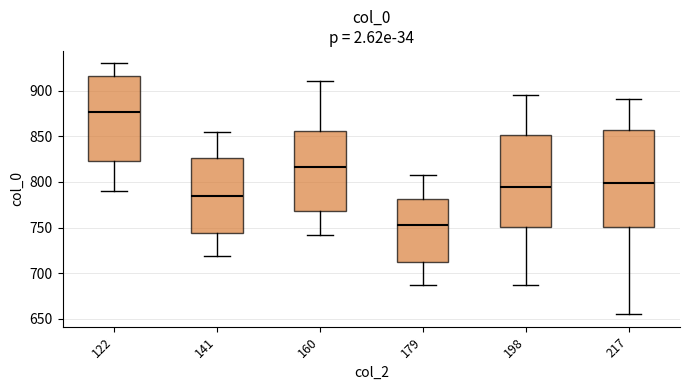

Where does the median line of the box at x = 217 sit on the y-axis? The values are not printed on the chart, so give them approximately, as read against the axis.

800